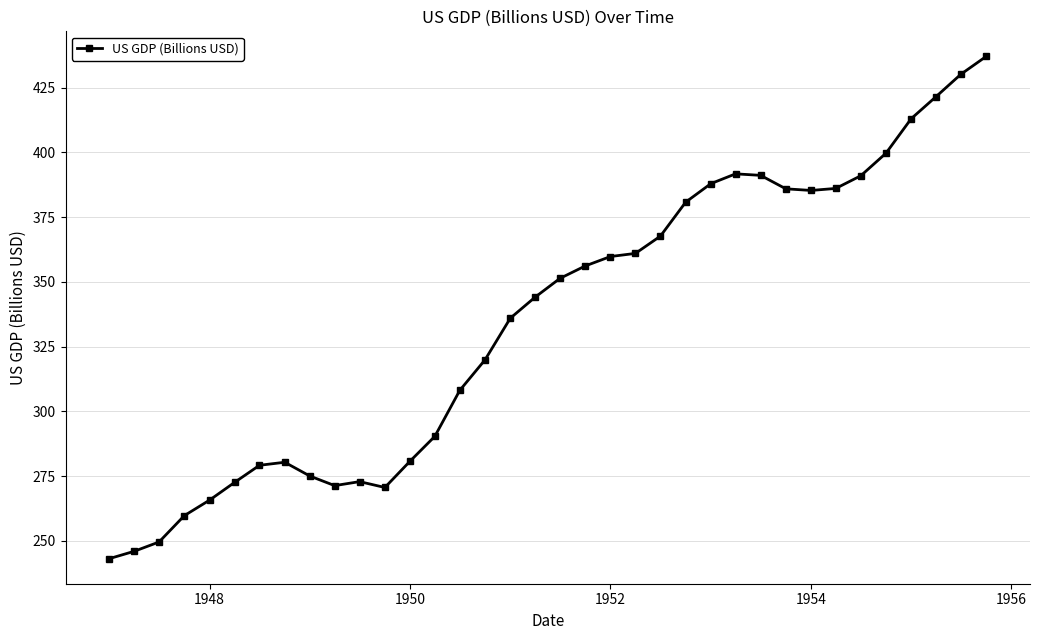

What is the minimum value shown in the chart?

243.2